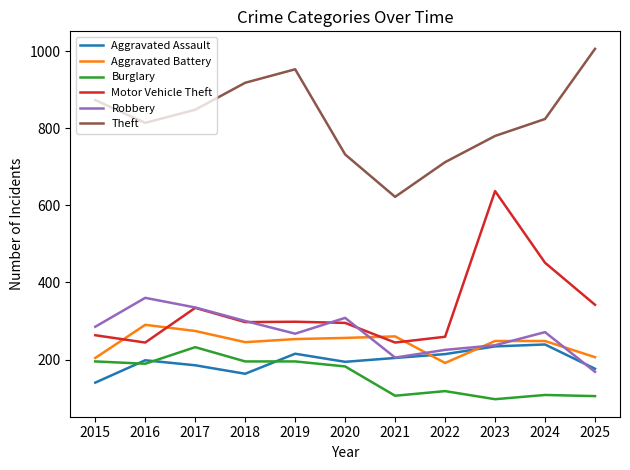

What is the approximate value of Theft at 2022, to the nearest 10?

710